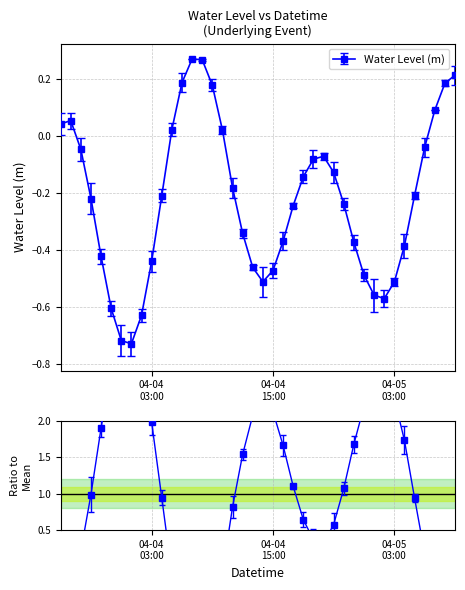

How many interior local peaks (higher than both neighbors) does the data have?

3